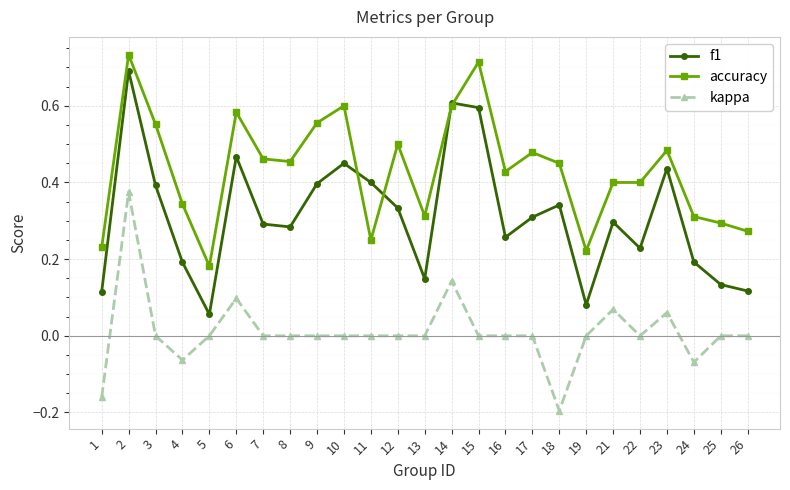

Count the number of data series in this chart.

3